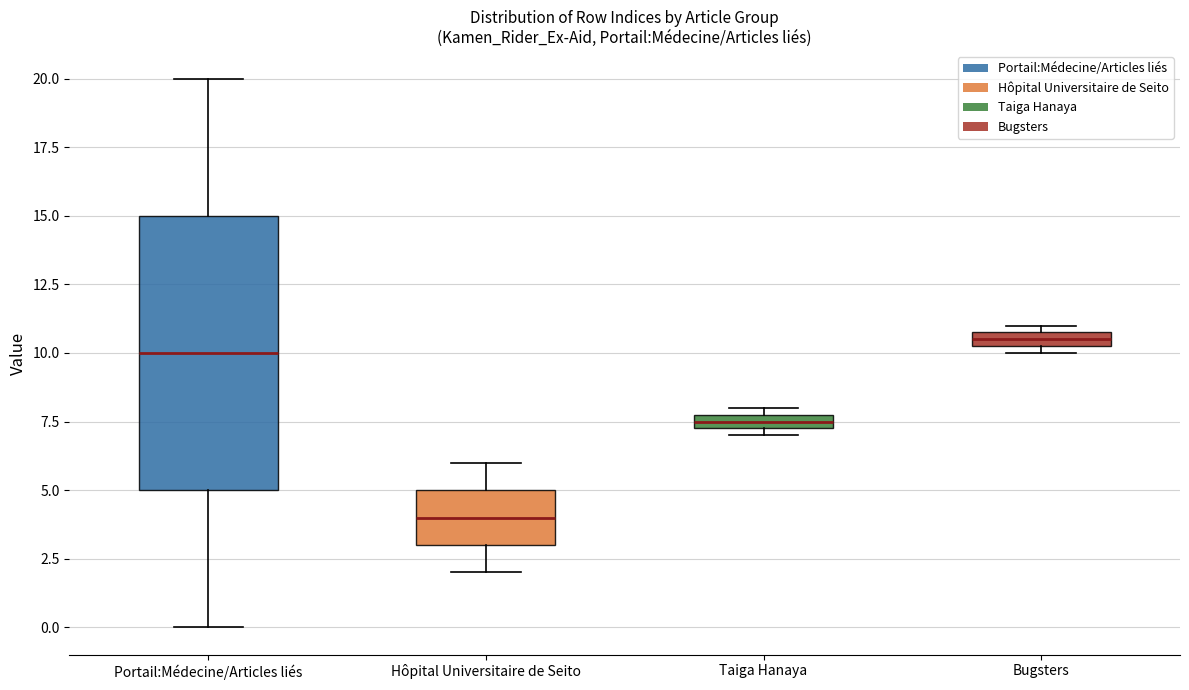

Which box is the tallest, from its lower edge to its upper edge?

Portail:Médecine/Articles liés